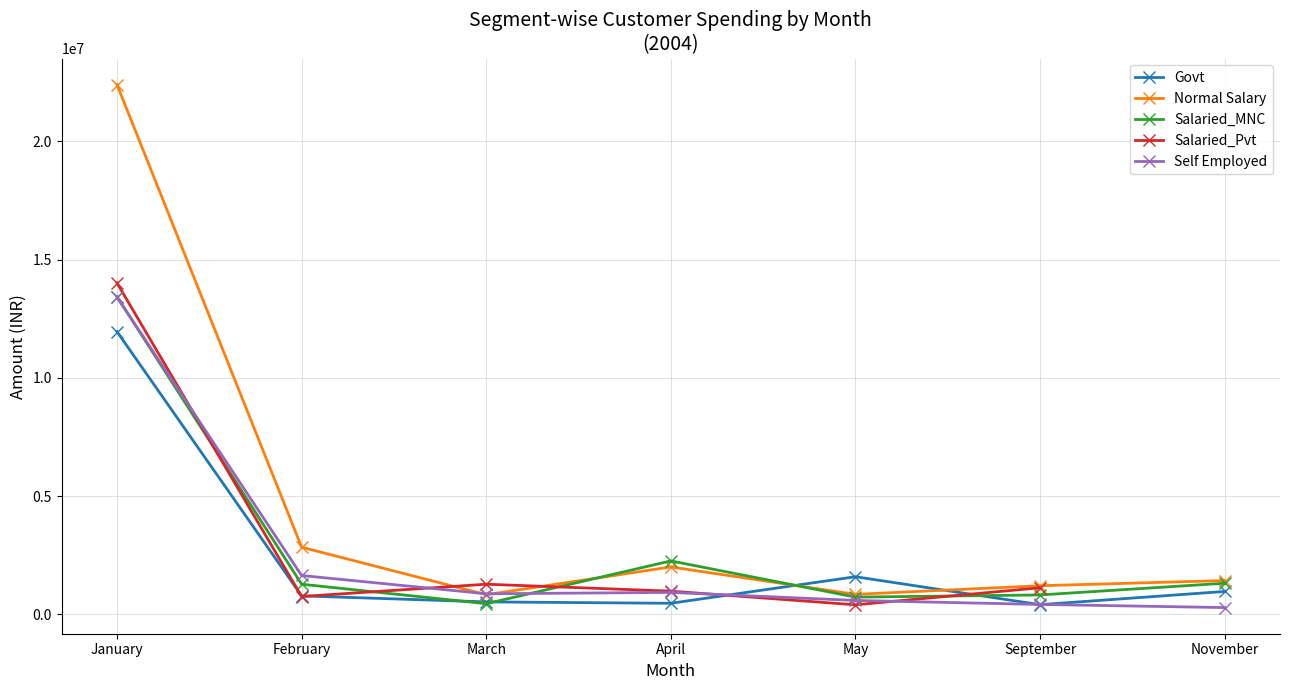

What is the sum of the Normal Salary values at February and May?

3690578.0